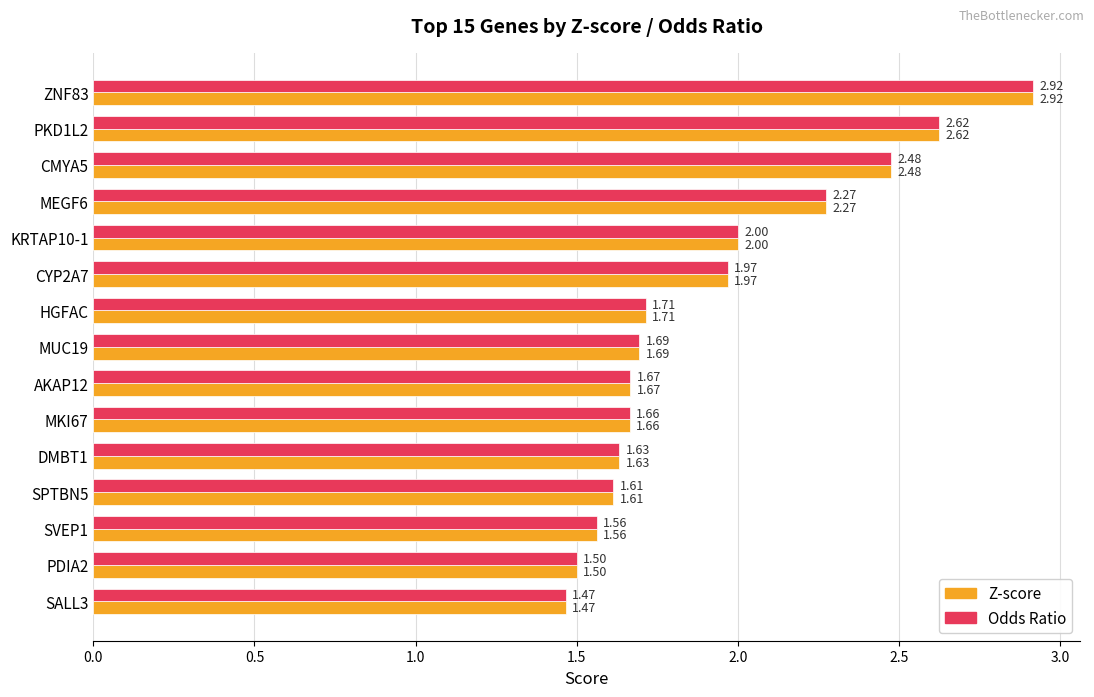

What is the sum of the Odds Ratio values at MEGF6 and SPTBN5?

3.9